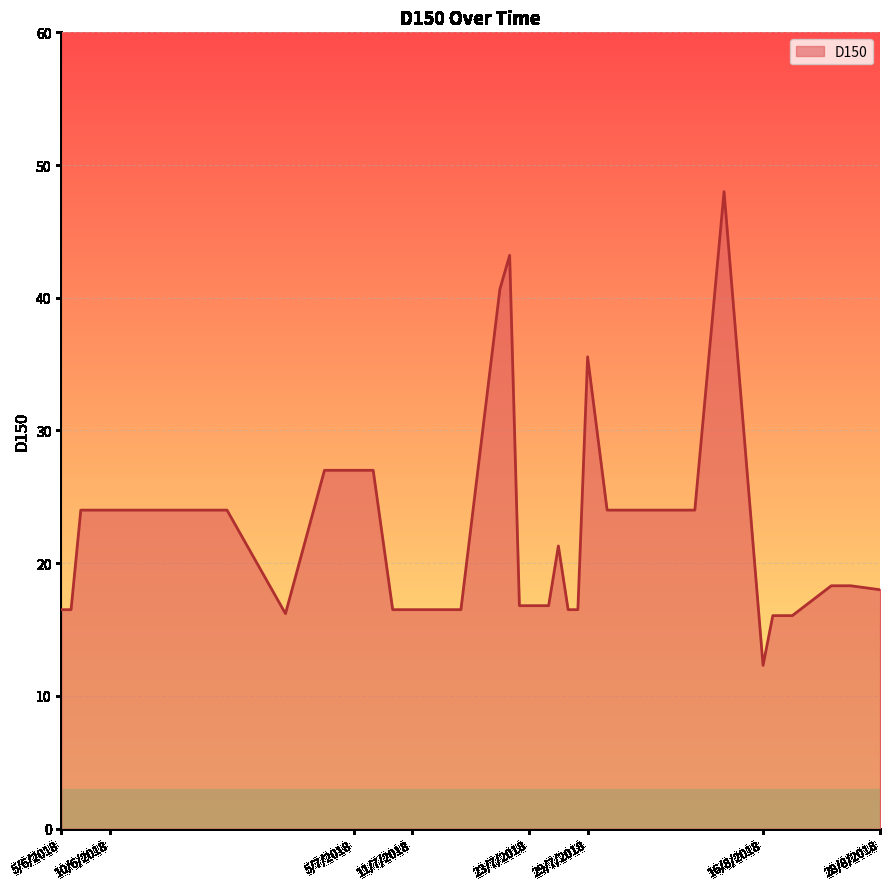

What is the difference between the maximum and minimum values?

35.7